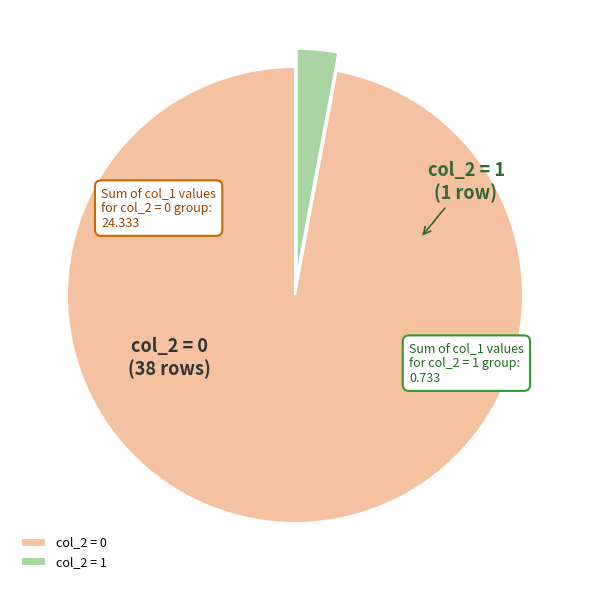

The col_2 = 1 slice represents 3% of the pie. True or false?

True